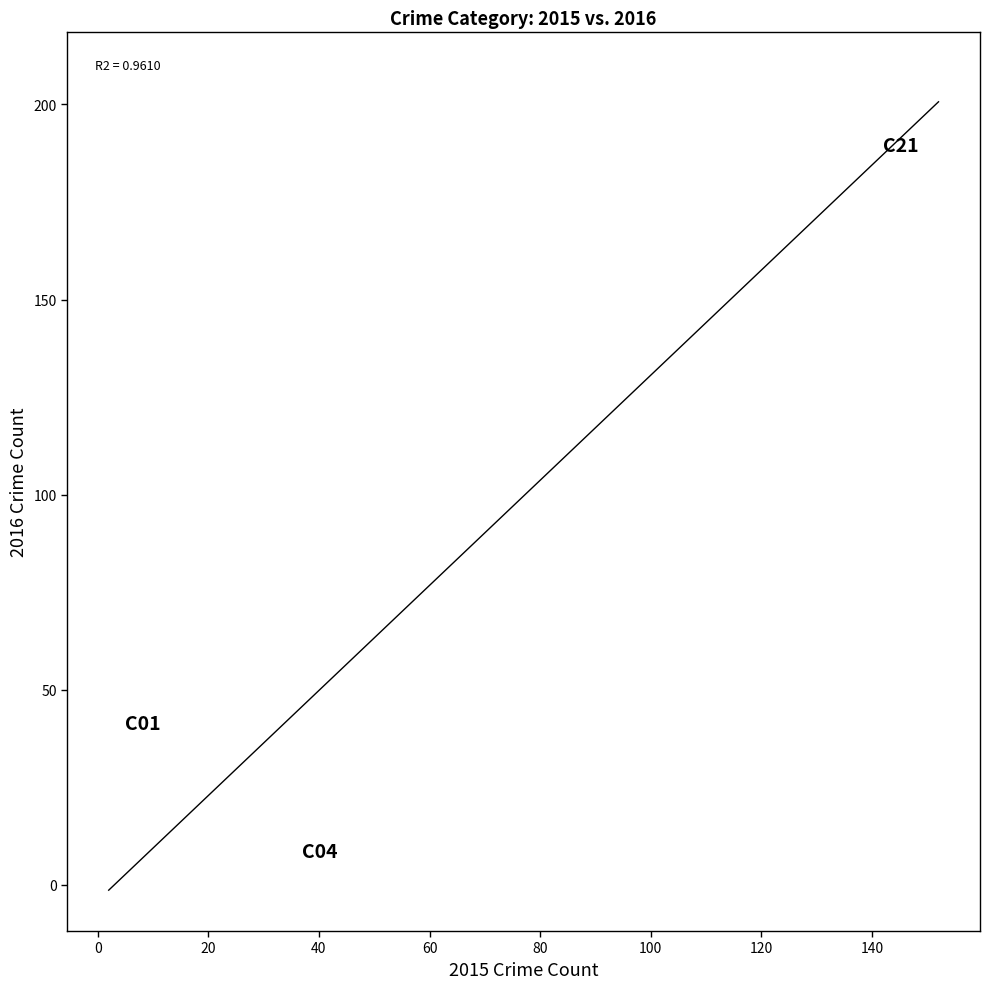

What is the average Y value?

43